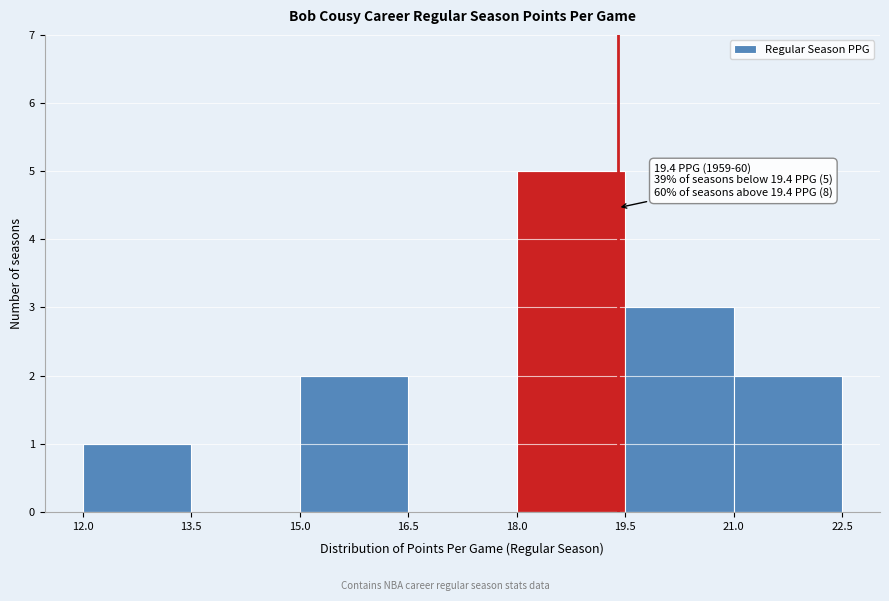

Over which range of the x-axis is the bar tallest?

18.0 to 19.5